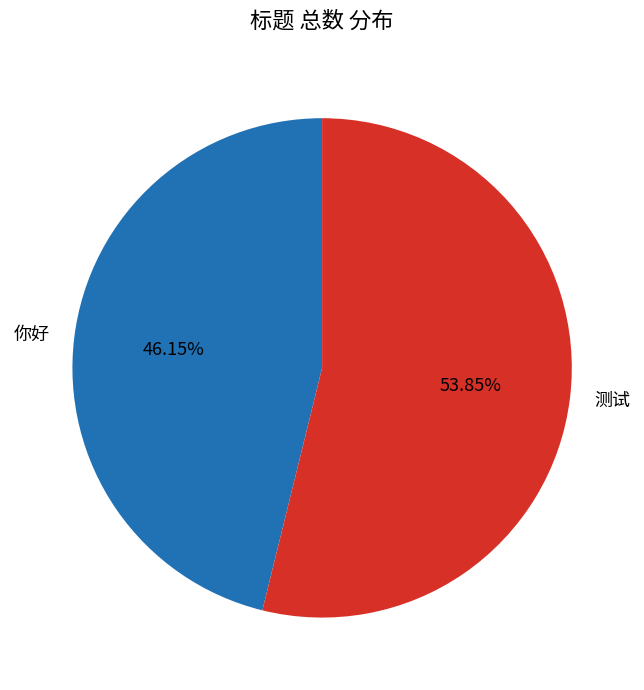

How many slices are in this pie chart?

2